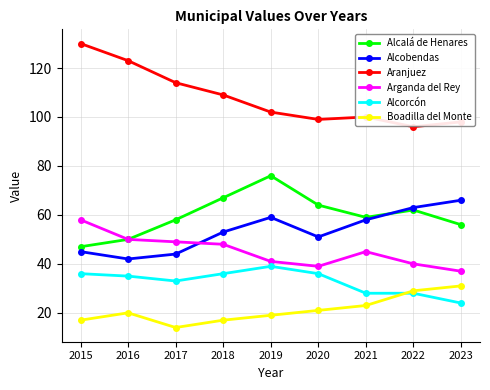

At which category does Alcobendas reach its first local peak?

2019